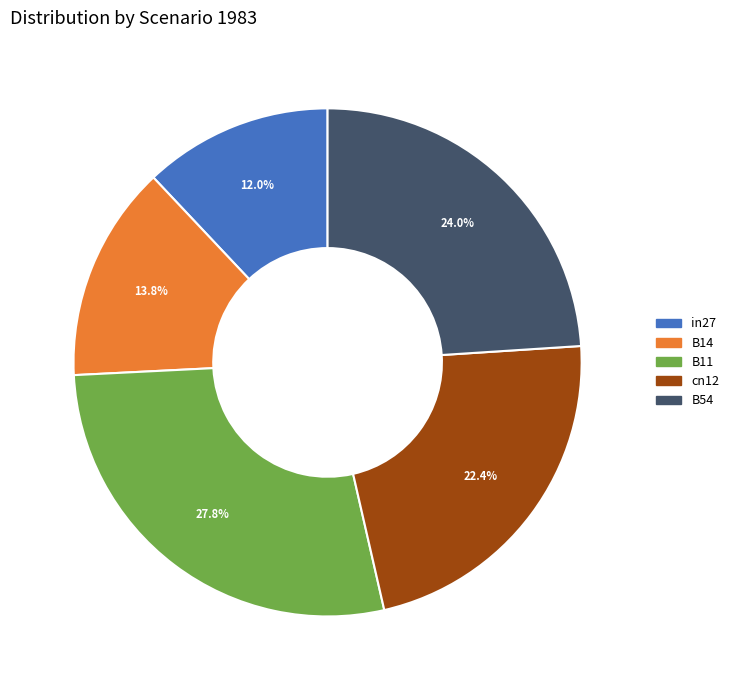

What percentage is the B14 slice, to the nearest percent?

14%